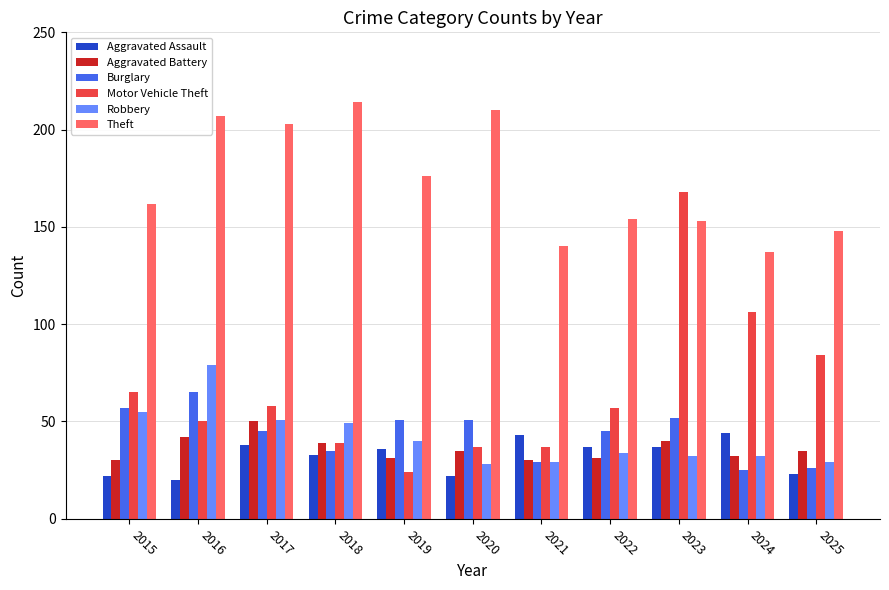

Which series has the largest range (max minus min)?

Motor Vehicle Theft